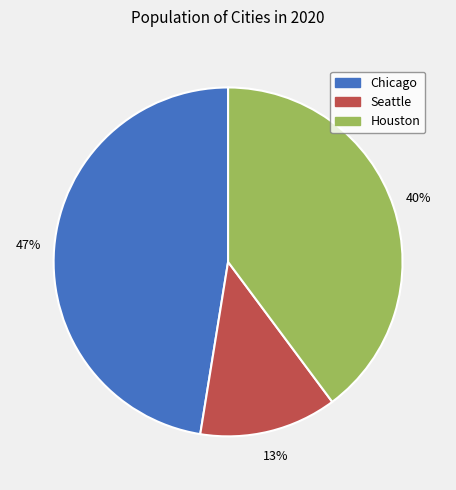

To the nearest percent, what percentage of the pie is Houston?

40%